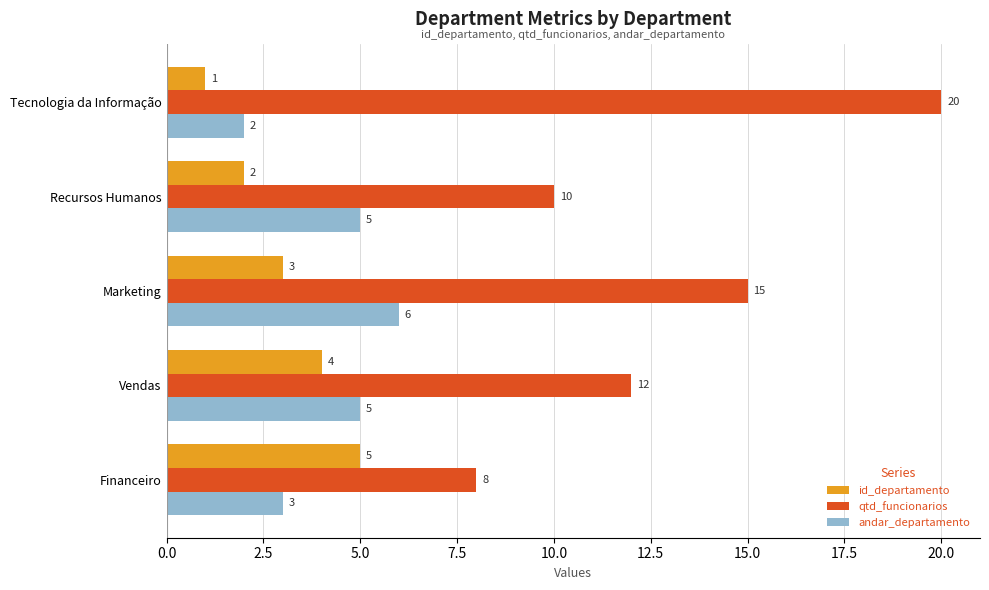

Which series has the widest spread of values?

qtd_funcionarios